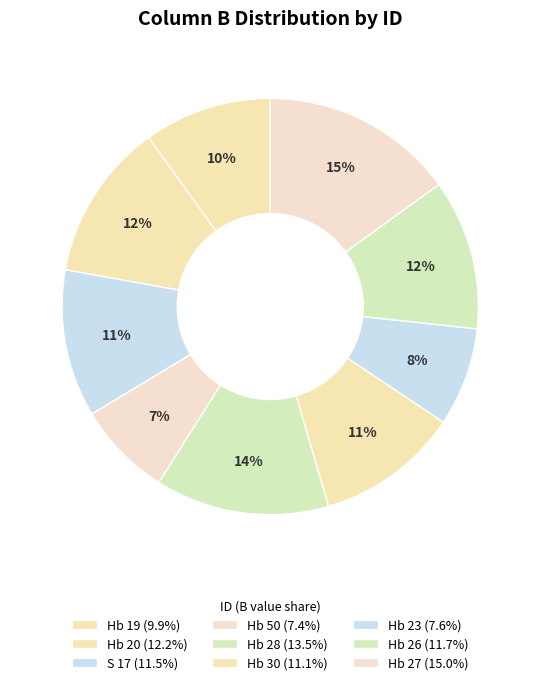

The Hb 20 slice represents 26% of the pie. True or false?

False